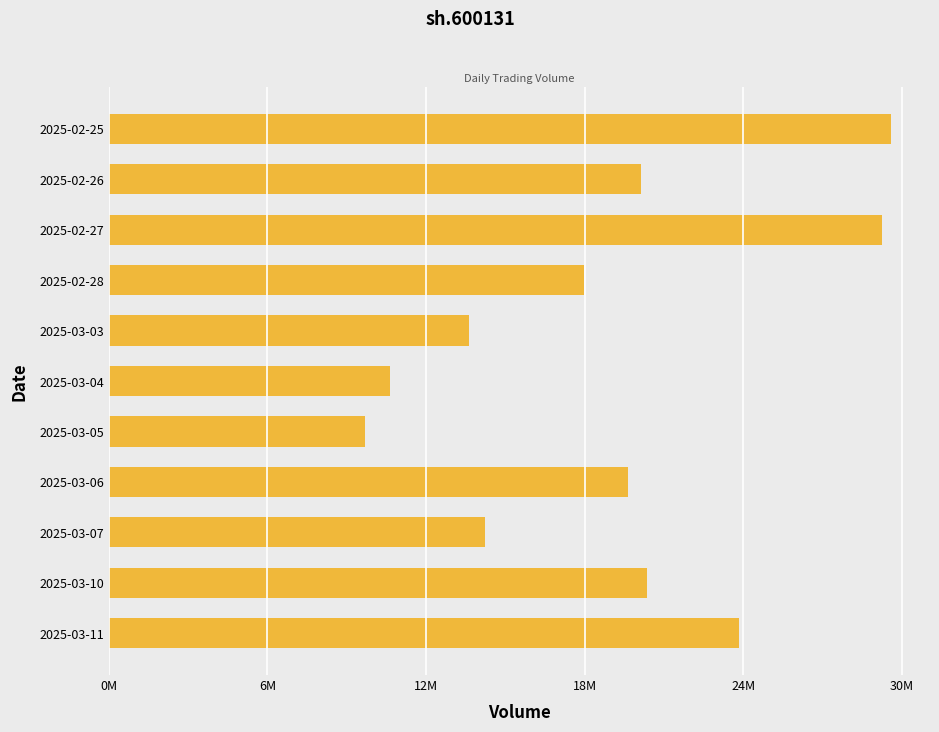

Does the chart contain any negative values?

No